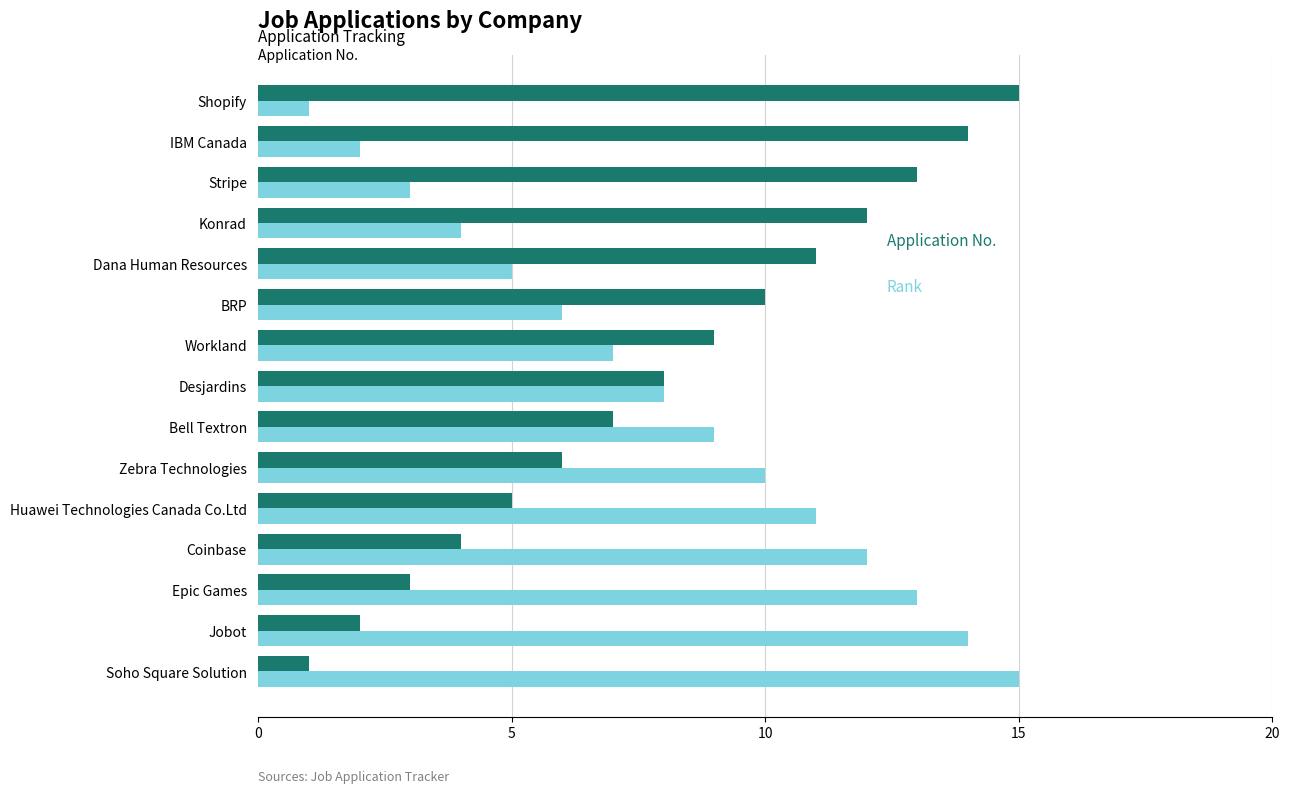

What is the greatest value displayed?

15